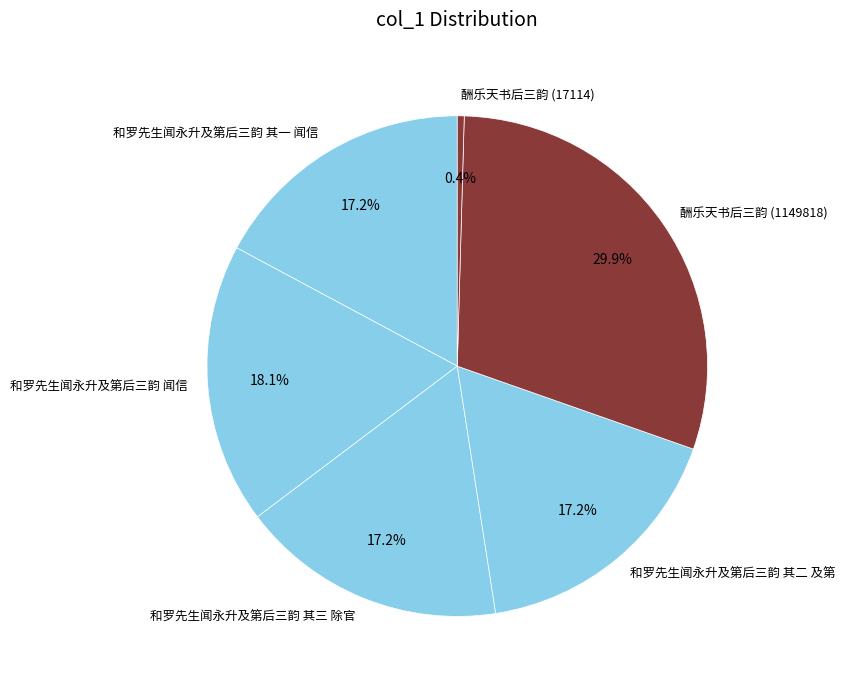

Between 和罗先生闻永升及第后三韵 闻信 and 和罗先生闻永升及第后三韵 其二 及第, which is larger?

和罗先生闻永升及第后三韵 闻信